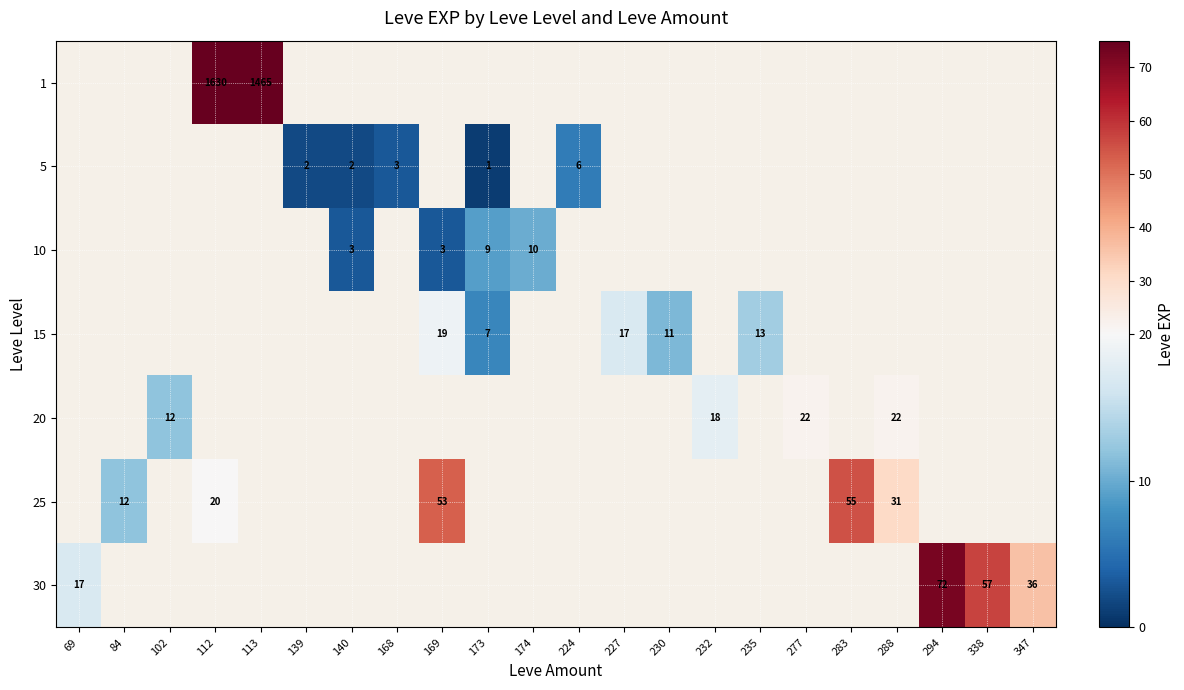

Rank the series by their maximum value, from lowest to highest.

5, 10, 15, 20, 25, 30, 1